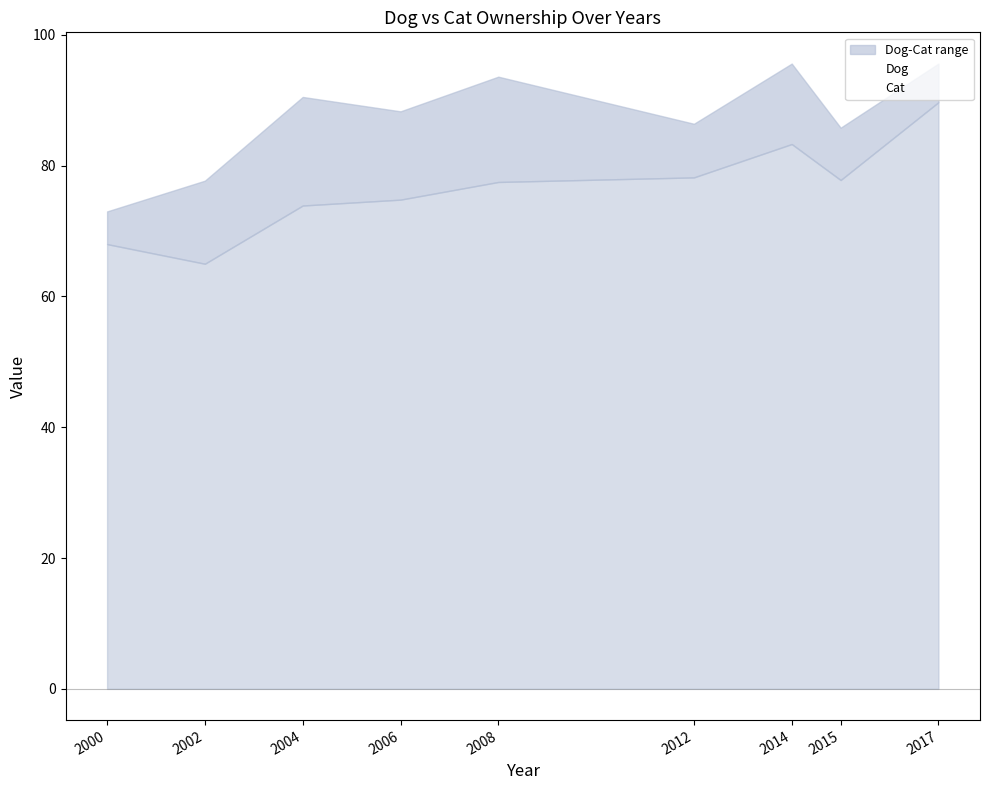

What is the difference between the Cat values at 2004 and 2002?

12.8